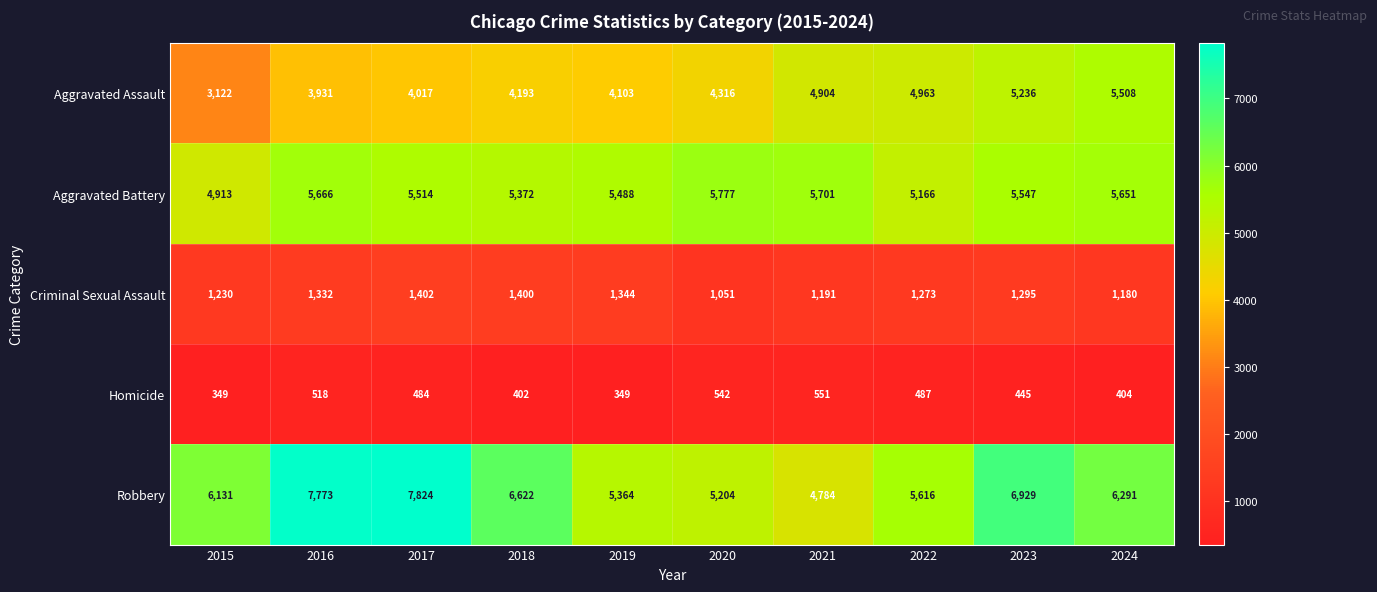

The Robbery series shows 11300 at 2023. True or false?

False